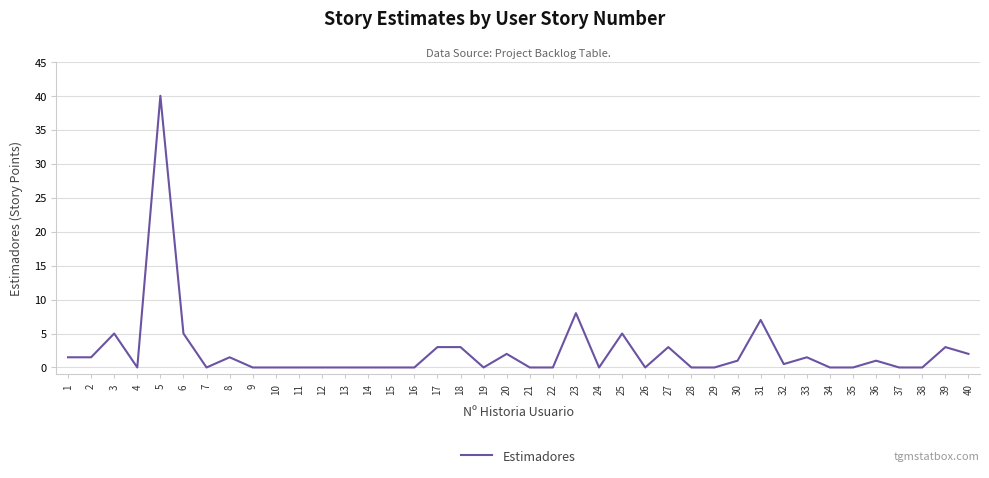

Is it true that the value at 4 is 18.4?

False